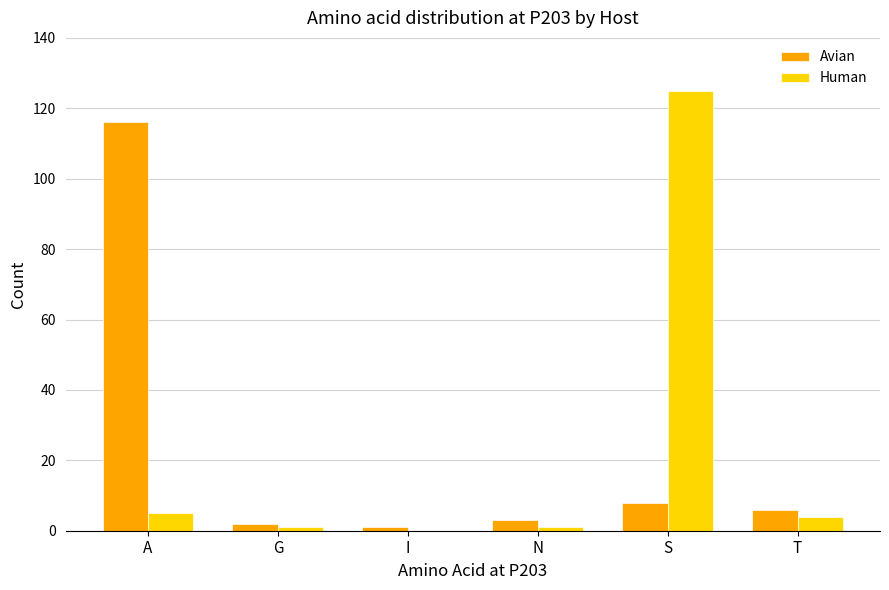

What is the greatest value displayed?

125